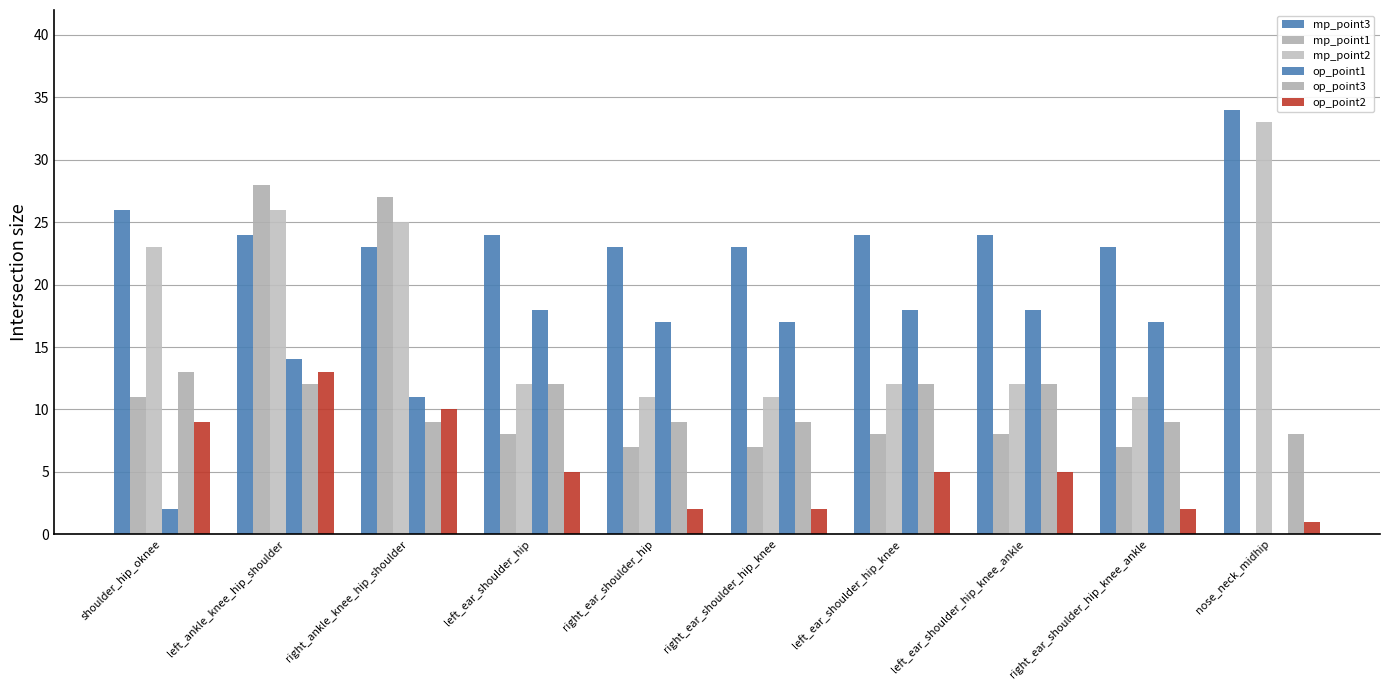

Which has a higher value, right_ear_shoulder_hip or left_ear_shoulder_hip_knee_ankle?

left_ear_shoulder_hip_knee_ankle